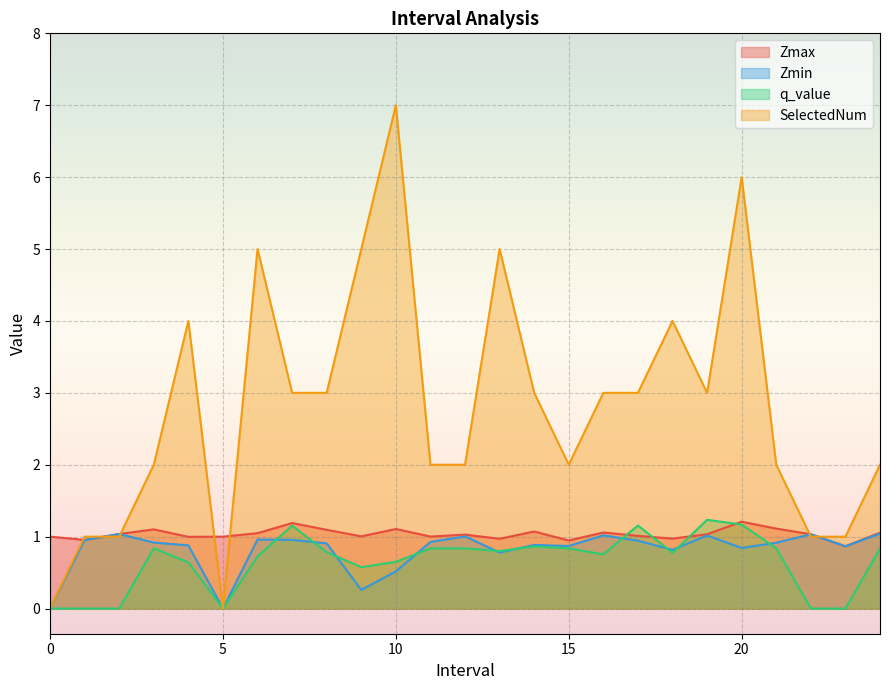

Which series has the largest range (max minus min)?

SelectedNum